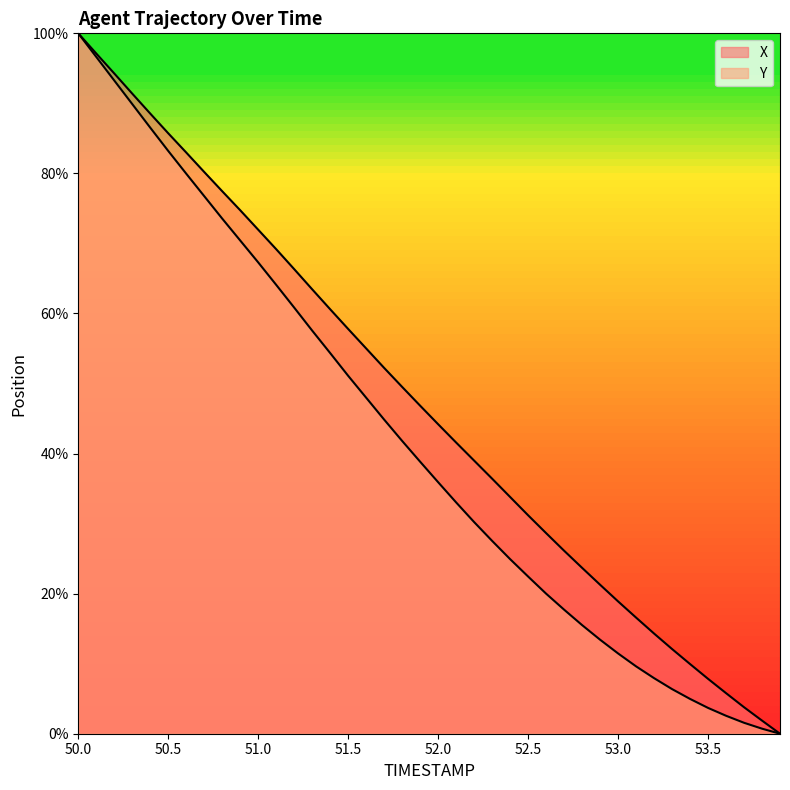

Reading left to right, list all the values displayed in this chart.

X: 100.0	97.1	94.3	91.4	88.5	85.7	83.0	80.2	77.5	74.7	72.0	69.2	66.3	63.5	60.6	57.8	55.0	52.2	49.5	46.8	44.2	41.6	39.0	36.4	33.8	31.2	28.6	26.1	23.7	21.3	18.9	16.6	14.3	12.1	9.9	7.8	5.8	3.8	1.9	0.0
Y: 100.0	96.6	93.3	89.9	86.5	83.2	80.0	76.8	73.5	70.4	67.3	64.1	60.8	57.6	54.3	51.1	48.0	44.8	41.8	38.8	35.9	33.0	30.2	27.5	24.9	22.4	20.0	17.7	15.5	13.4	11.5	9.6	7.9	6.4	5.0	3.7	2.6	1.6	0.7	0.0